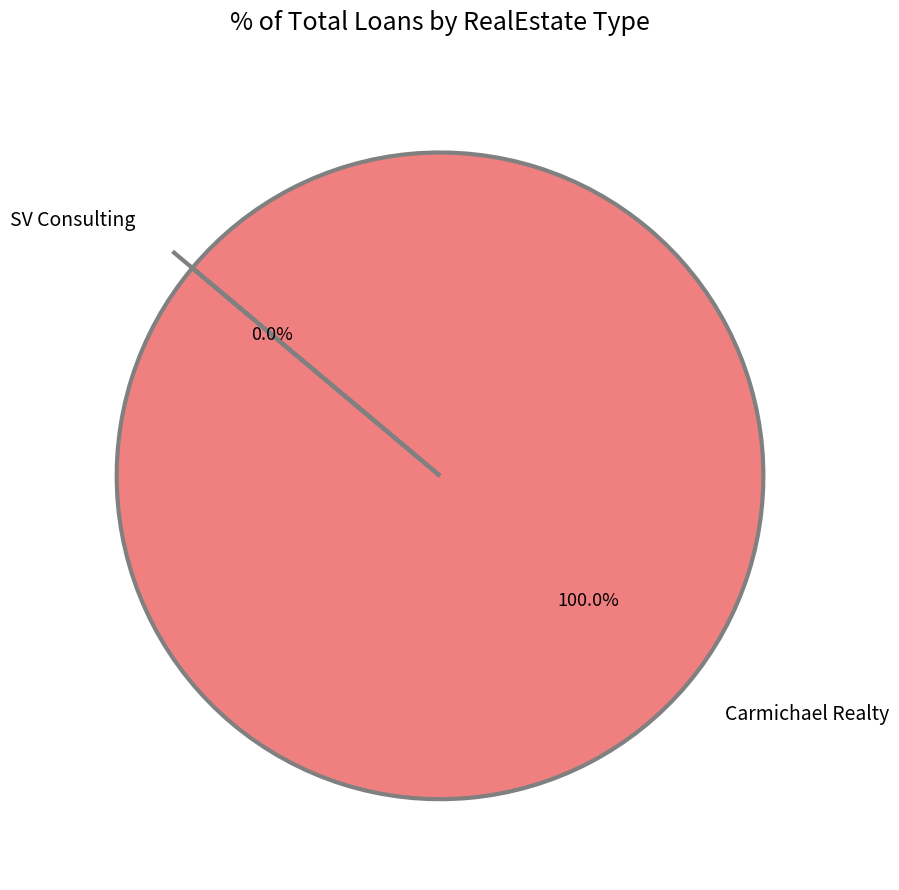

Is it true that Carmichael Realty is 100% of the pie?

True